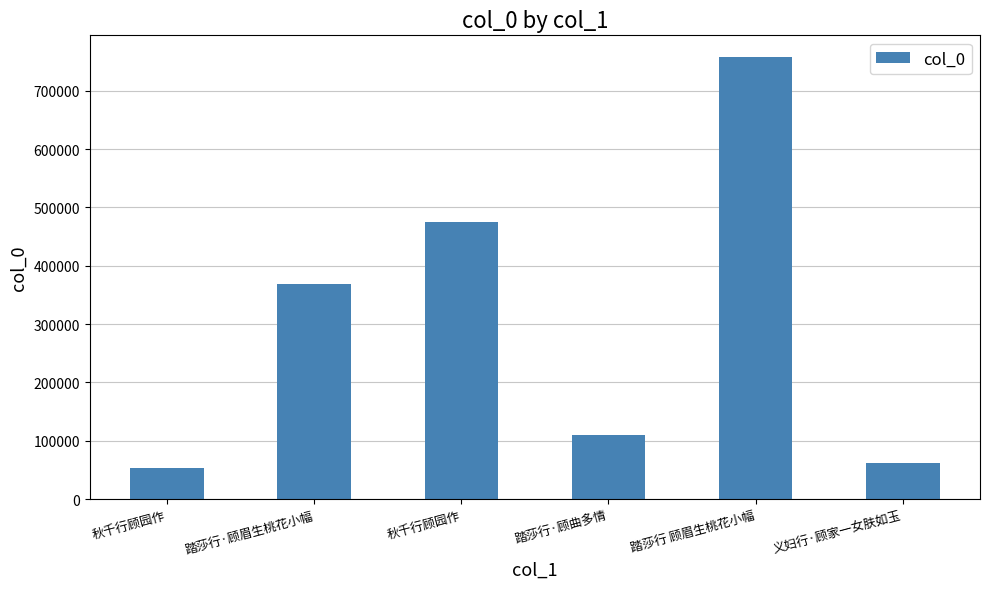

Are the bars horizontal?

No